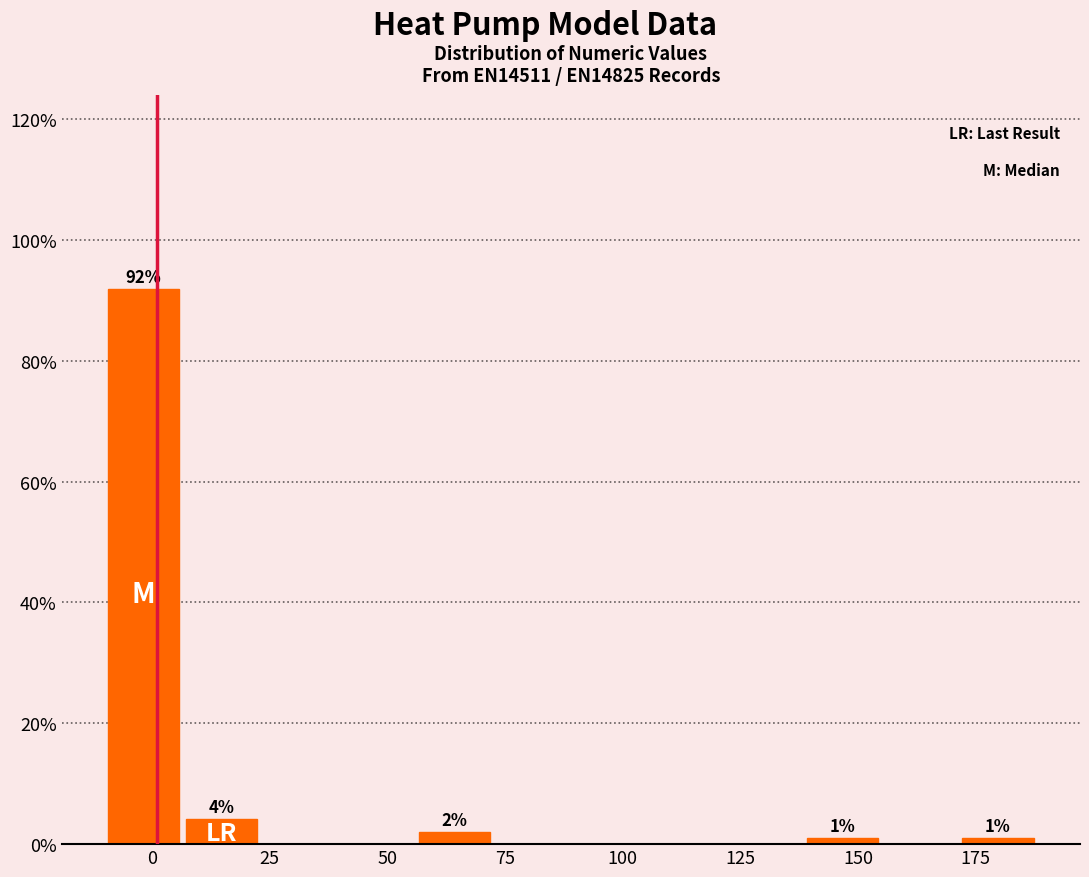

Around what value on the x-axis is the tallest bar? Give the approximate position of its centre, as read against the axis.

0